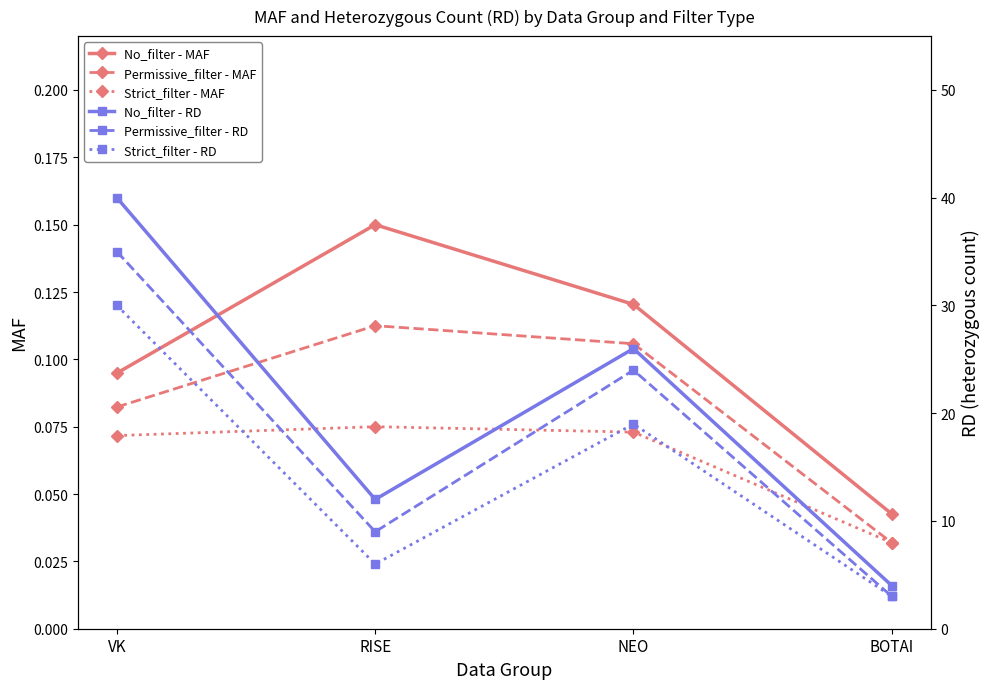

What is the lowest value of the No_filter - RD series?

4.0